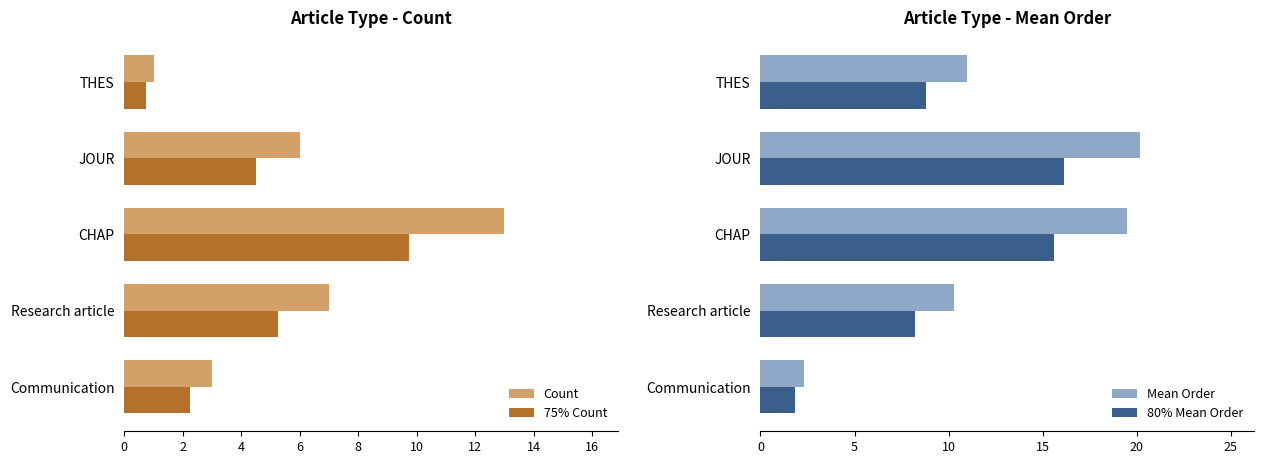

At which label does Mean Order reach its peak?

JOUR